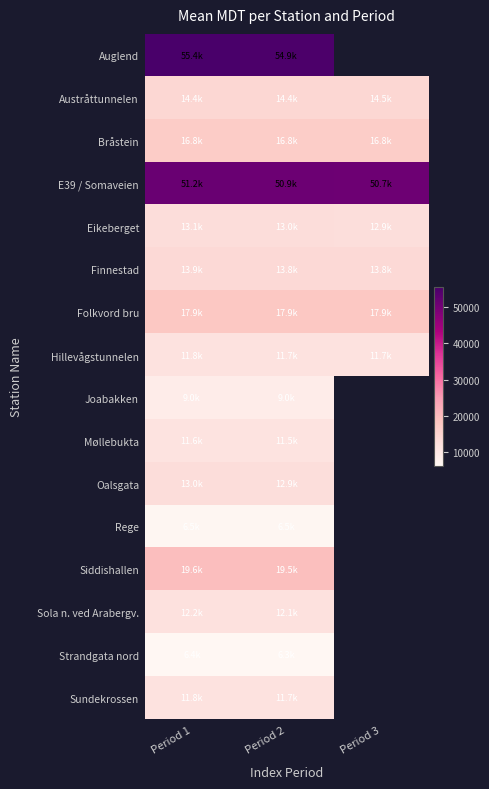

How many series are shown in this chart?

16